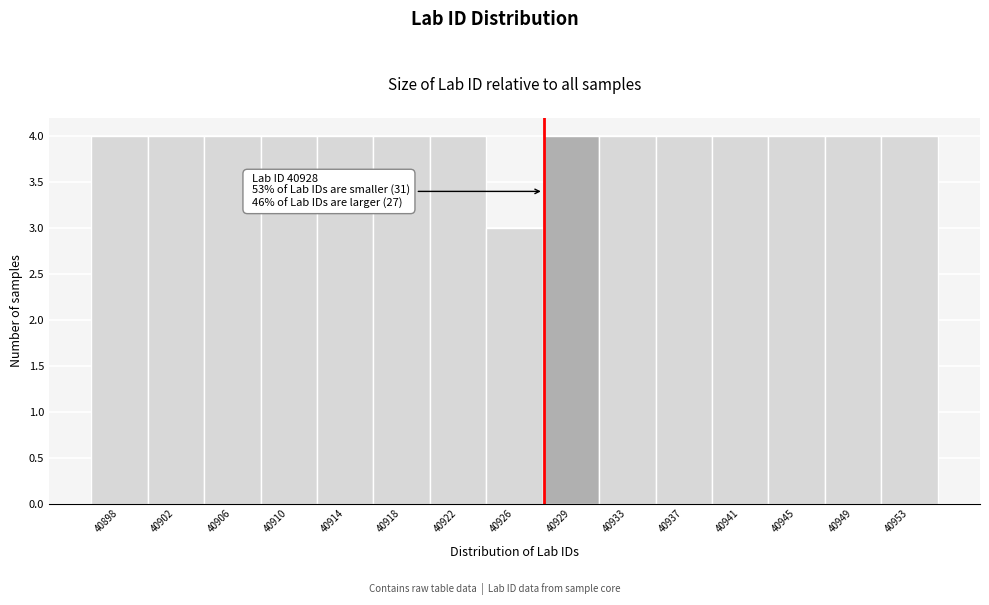

Reading left to right, extract all data points from this chart.

40898=4	40902=4	40906=4	40910=4	40914=4	40918=4	40922=4	40926=3	40929=4	40933=4	40937=4	40941=4	40945=4	40949=4	40953=4